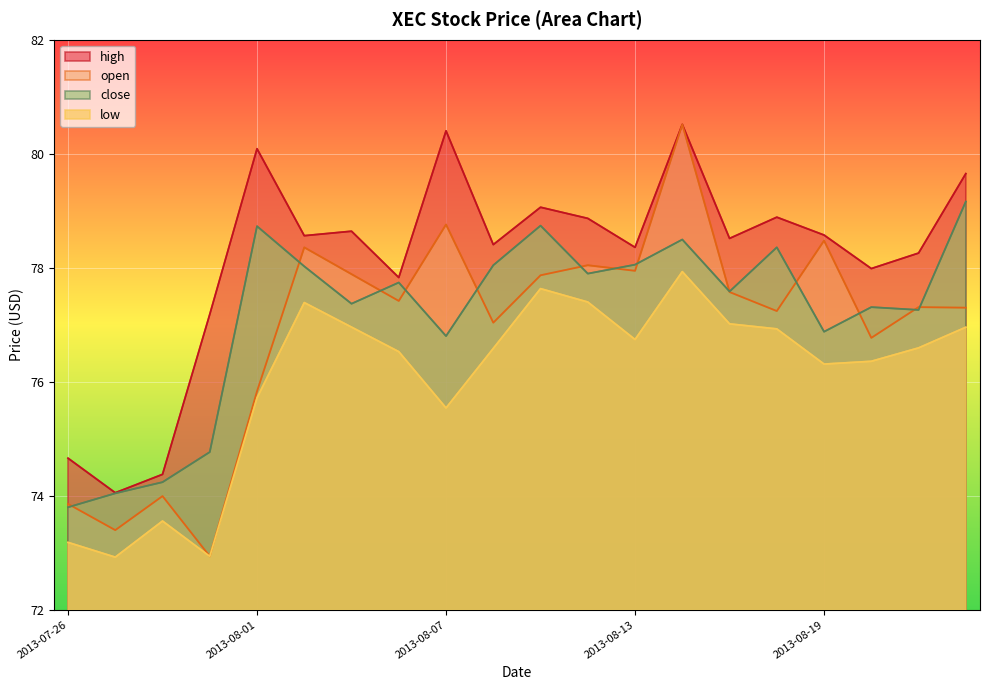

The close series shows 120.1 at 2013-08-01. True or false?

False